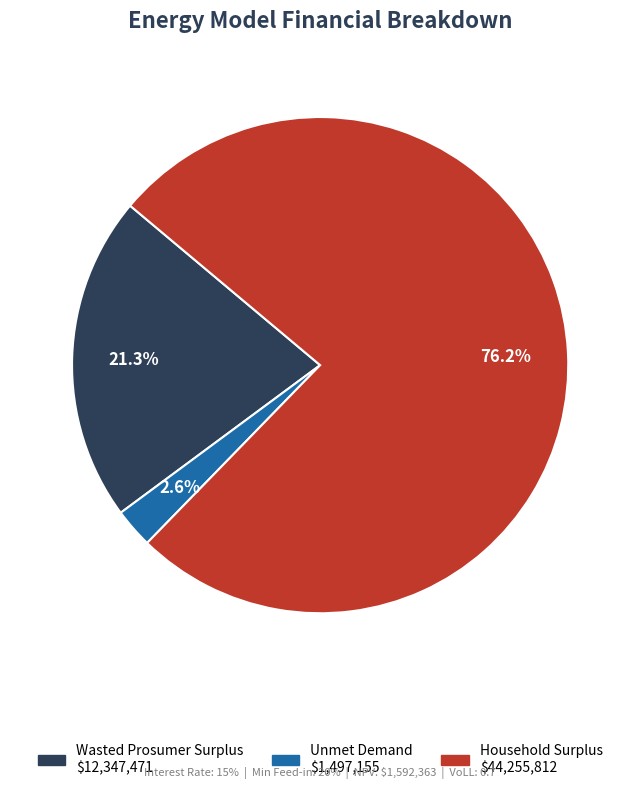

To the nearest percent, what is the average slice percentage?

33%